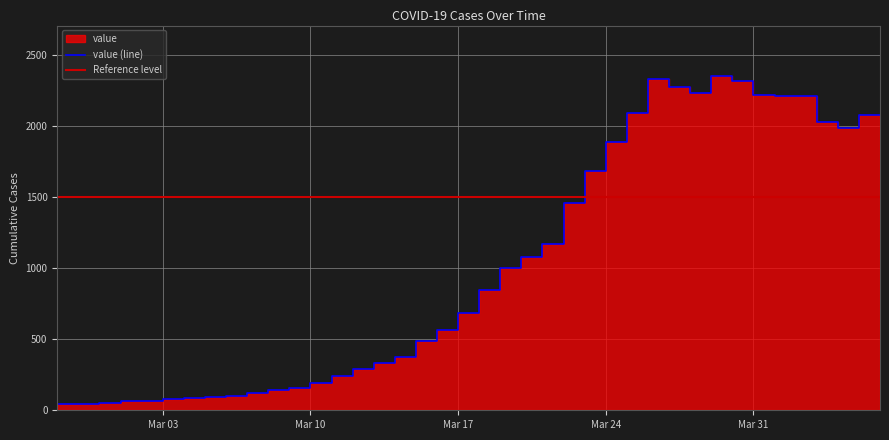

Rank the categories by value from lowest to highest.

2020-02-27, 2020-02-28, 2020-02-29, 2020-03-01, 2020-03-02, 2020-03-03, 2020-03-04, 2020-03-05, 2020-03-06, 2020-03-07, 2020-03-08, 2020-03-09, 2020-03-10, 2020-03-11, 2020-03-12, 2020-03-13, 2020-03-14, 2020-03-15, 2020-03-16, 2020-03-17, 2020-03-18, 2020-03-19, 2020-03-20, 2020-03-21, 2020-03-22, 2020-03-23, 2020-03-24, 2020-03-25, 2020-04-05, 2020-04-04, 2020-04-06, 2020-03-26, 2020-04-02, 2020-04-03, 2020-04-01, 2020-03-29, 2020-03-28, 2020-03-31, 2020-03-27, 2020-03-30